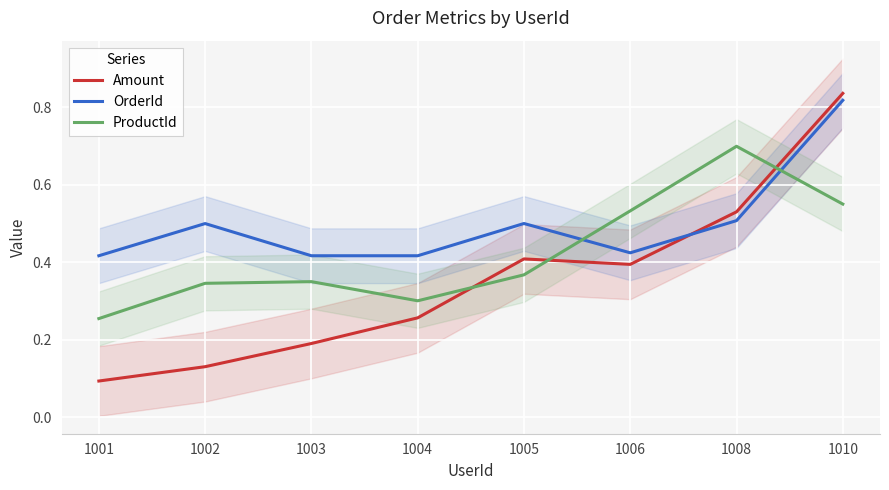

Which series has the widest spread of values?

Amount